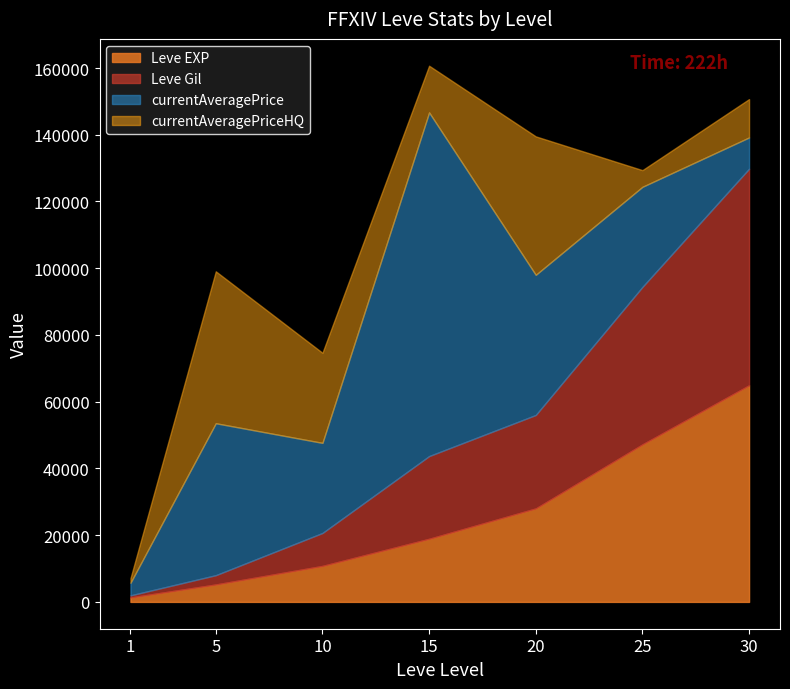

Does the chart display data point markers on the line(s)?

No